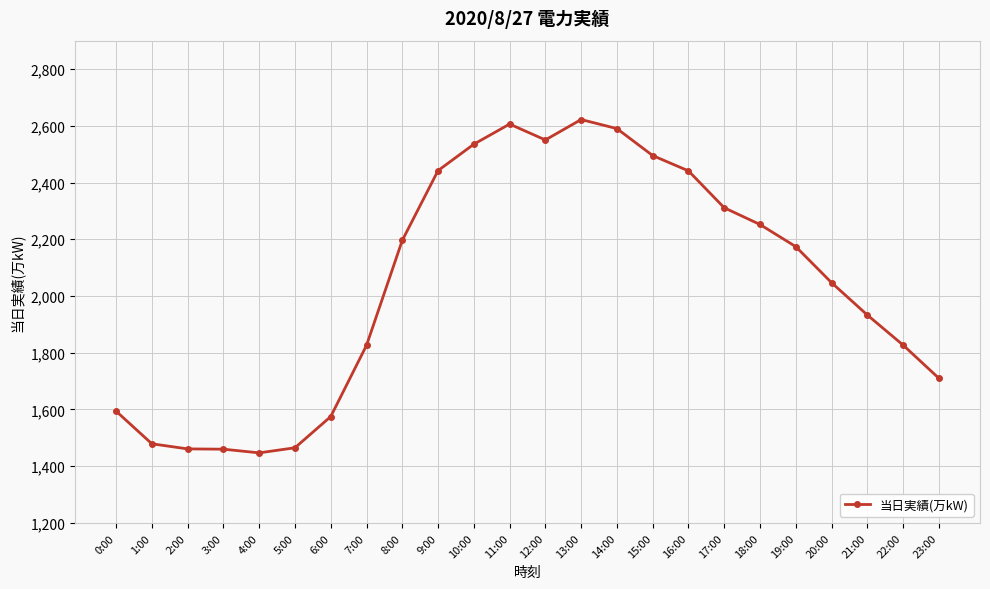

What position from the left is 8:00?

9